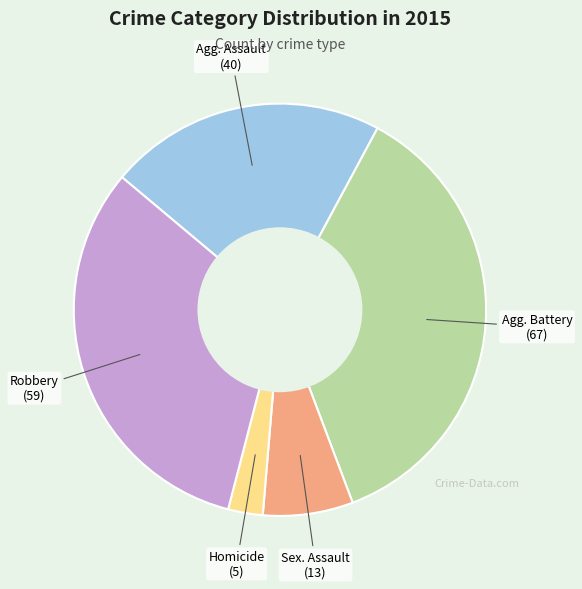

Is there a majority slice in this chart?

No